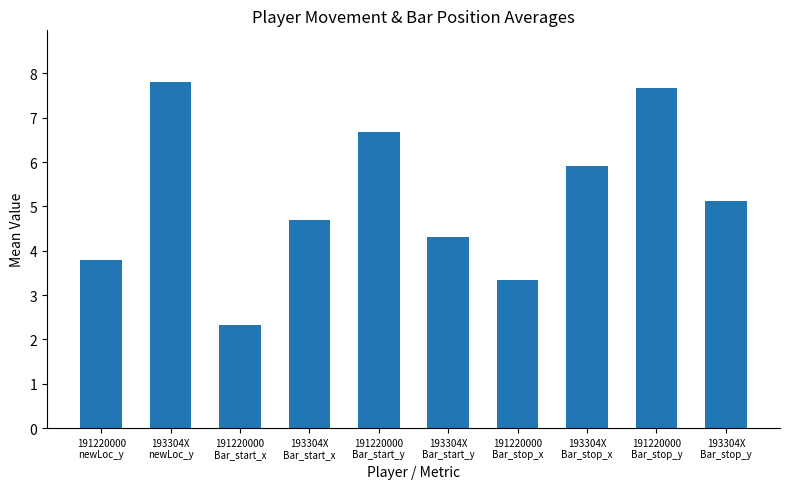

What position from the left is 191220000
Bar_start_y?

5